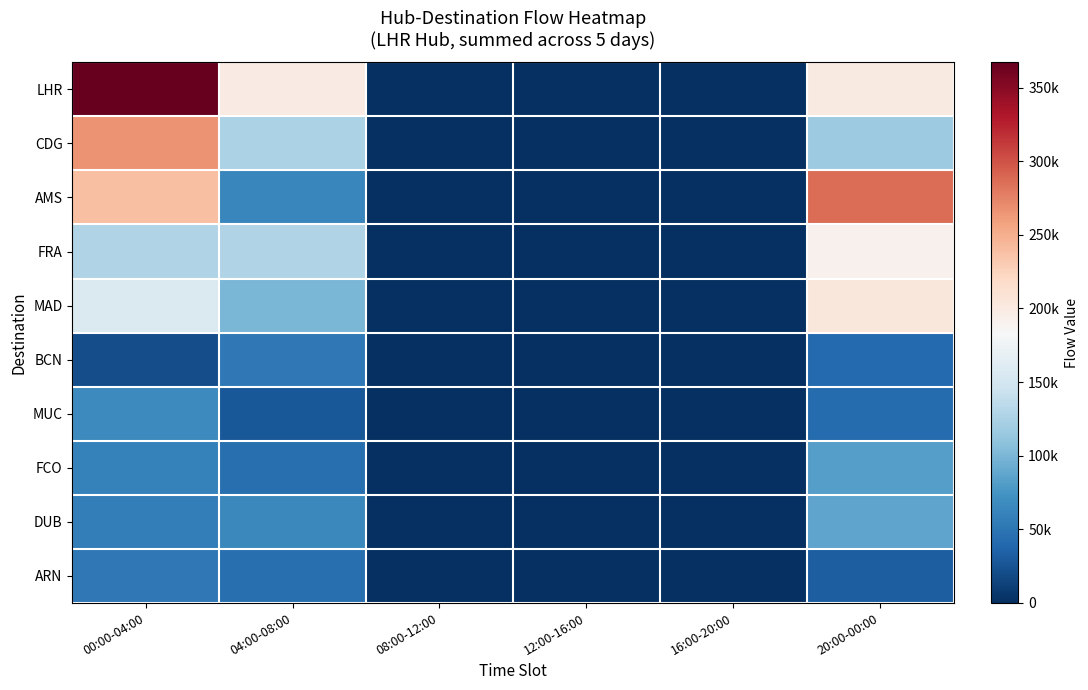

Which series has the largest total across all categories?

LHR